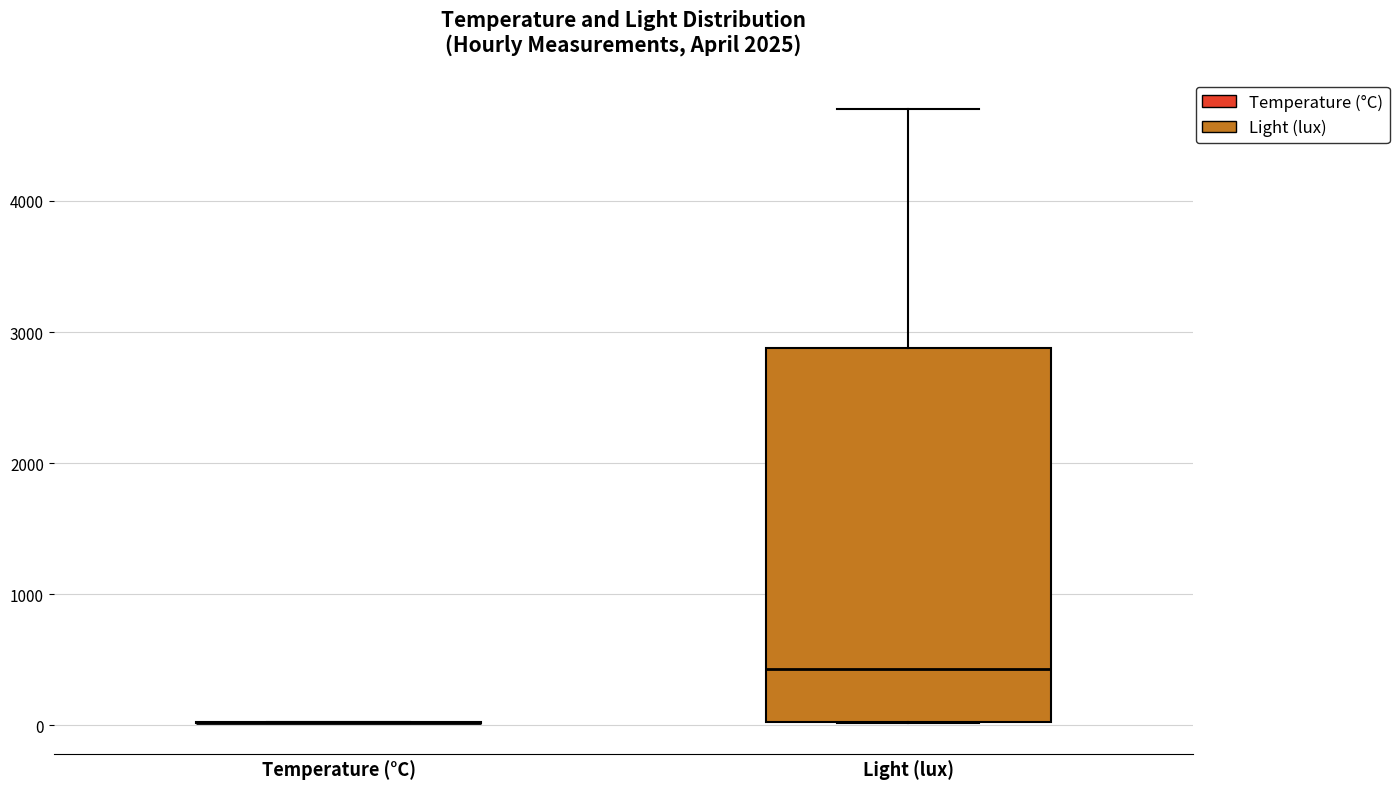

Comparing the boxes themselves (not the whiskers), which one is the tallest?

Light (lux)